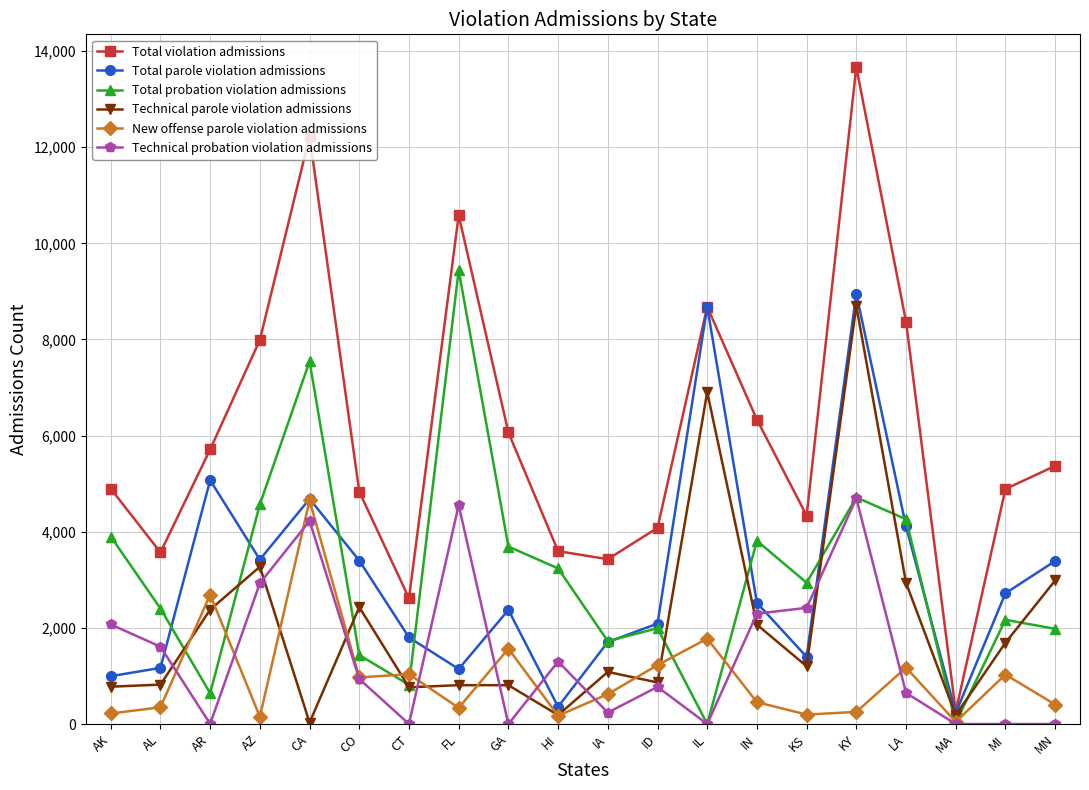

True or false: New offense parole violation admissions has a value of 921 at GA.

False